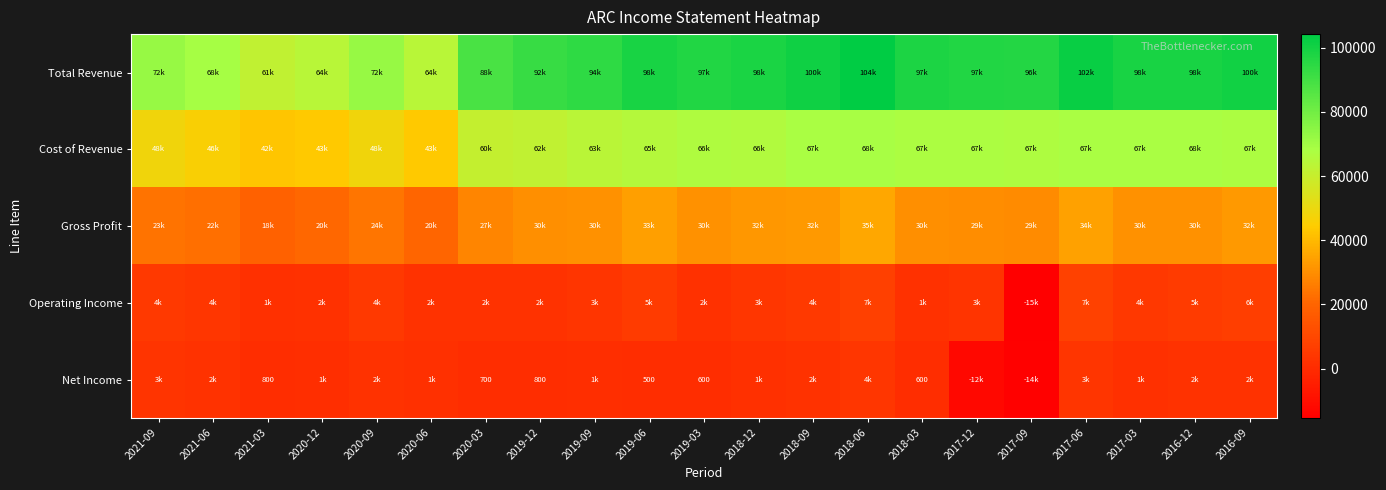

Is the value of Total Revenue at 2017-09 greater than the value of Gross Profit at 2018-12?

Yes